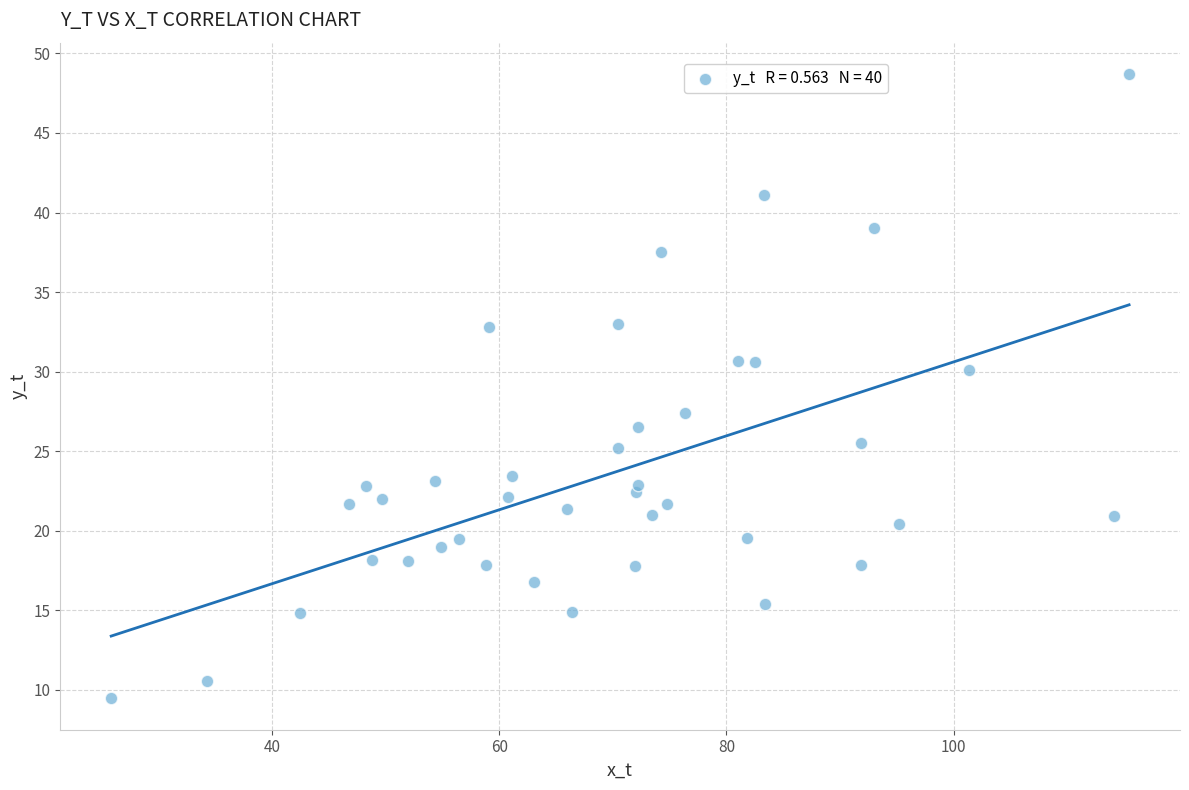

What Y value in the scatter plot is closest to 29?

30.1